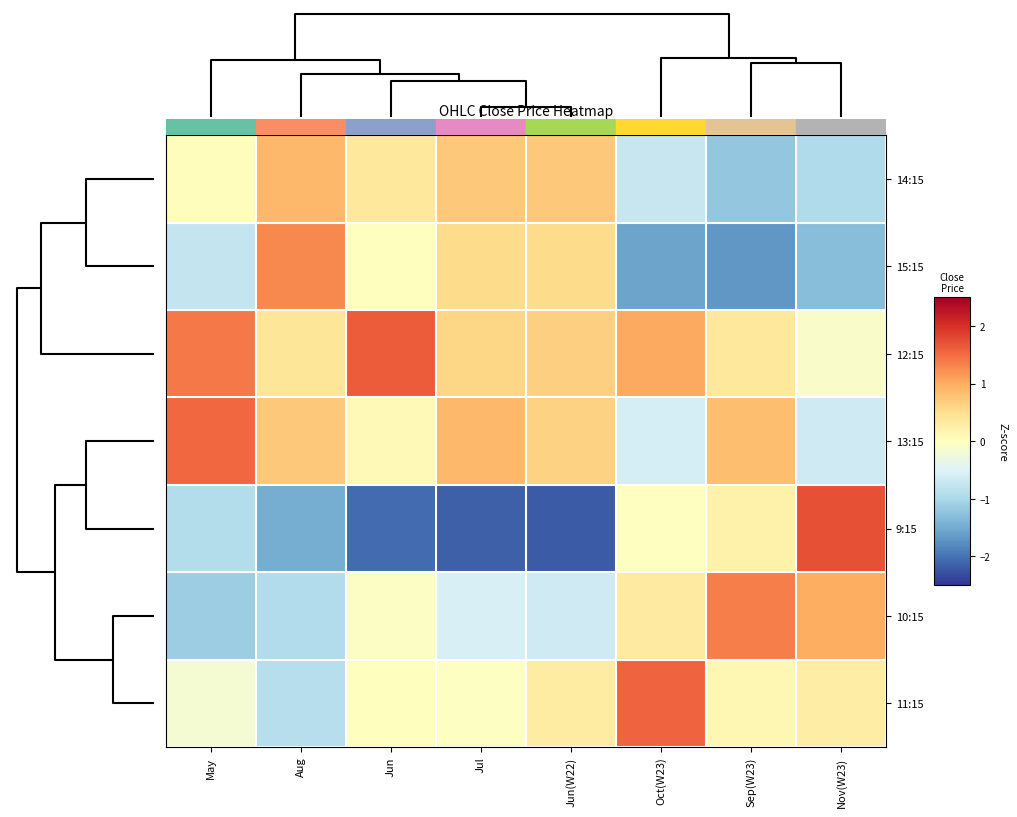

Reading right to left, list all the values displayed in this chart.

row_0: -0.9	-1.2	-0.7	0.7	0.7	0.4	0.9	0.0
row_1: -1.3	-1.7	-1.6	0.5	0.5	0.0	1.3	-0.8
row_2: -0.1	0.4	1.0	0.7	0.6	1.6	0.4	1.4
row_3: -0.7	0.8	-0.6	0.6	0.9	0.1	0.7	1.5
row_4: 1.7	0.2	-0.0	-2.2	-2.2	-2.1	-1.5	-0.9
row_5: 1.0	1.4	0.3	-0.7	-0.6	-0.0	-0.9	-1.1
row_6: 0.3	0.1	1.6	0.3	-0.0	0.0	-0.9	-0.2